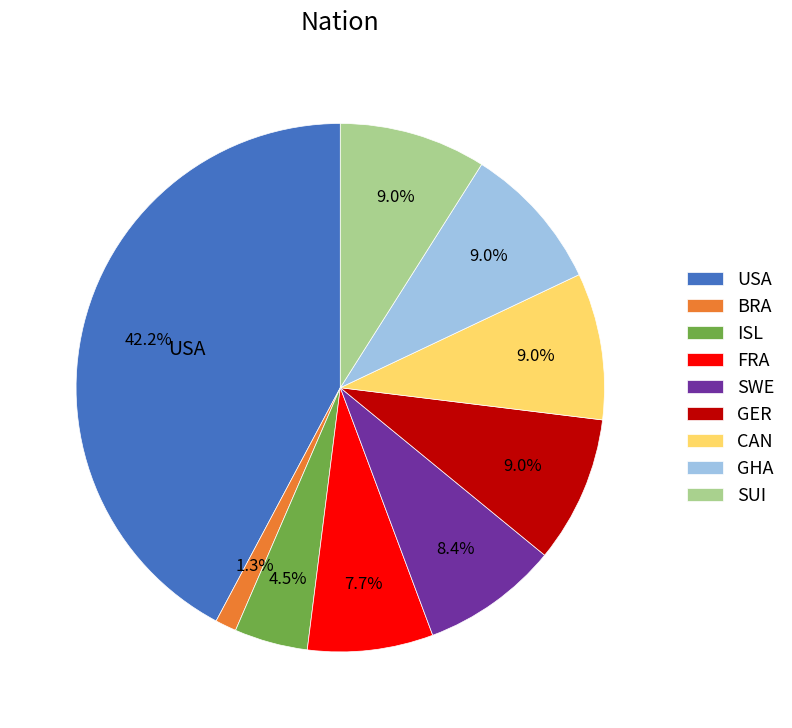

What portion of the pie excludes USA?

57.8%